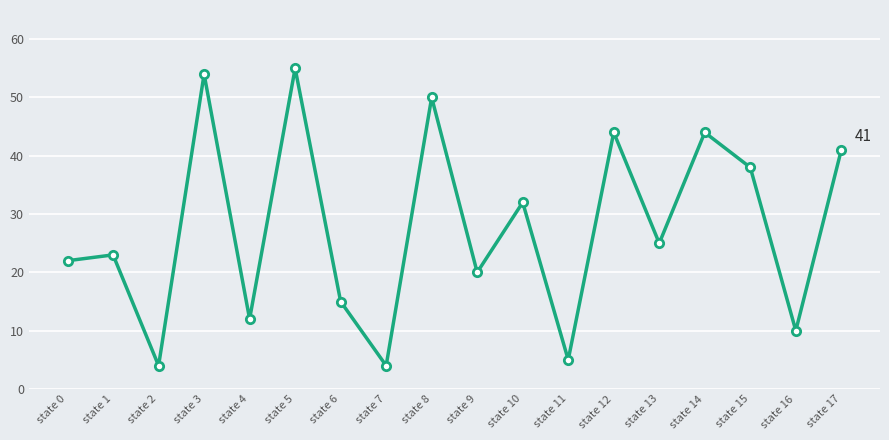

How many series are shown in this chart?

1